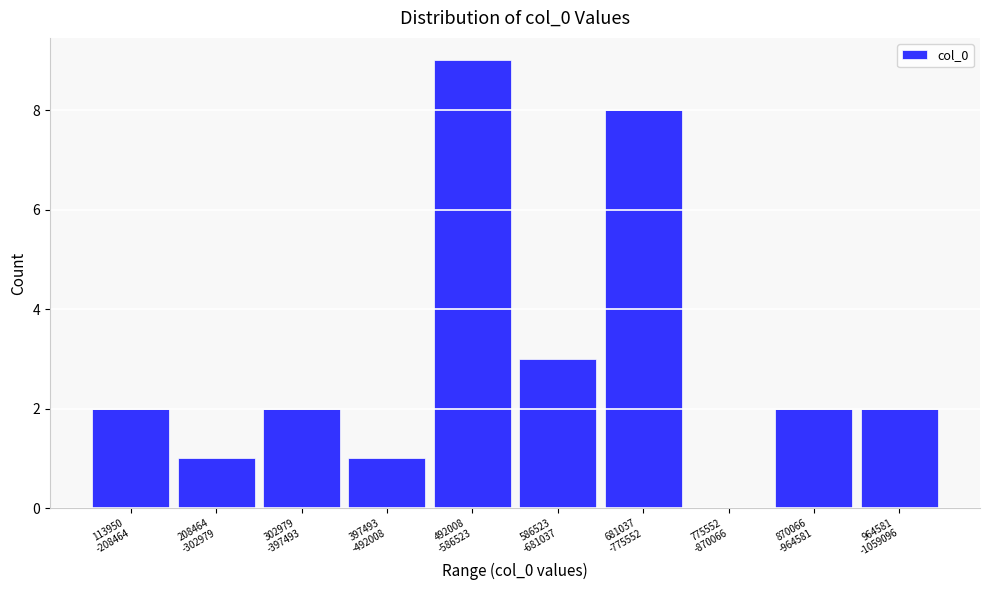

What is the maximum value shown in the chart?

9